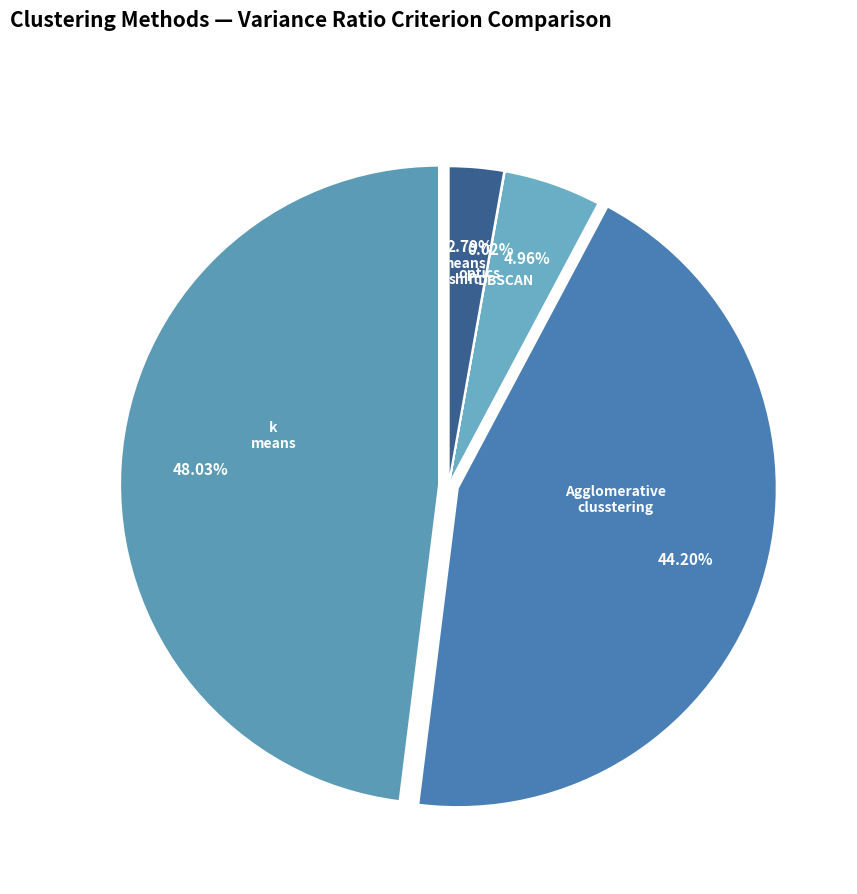

How many segments does this pie chart have?

5